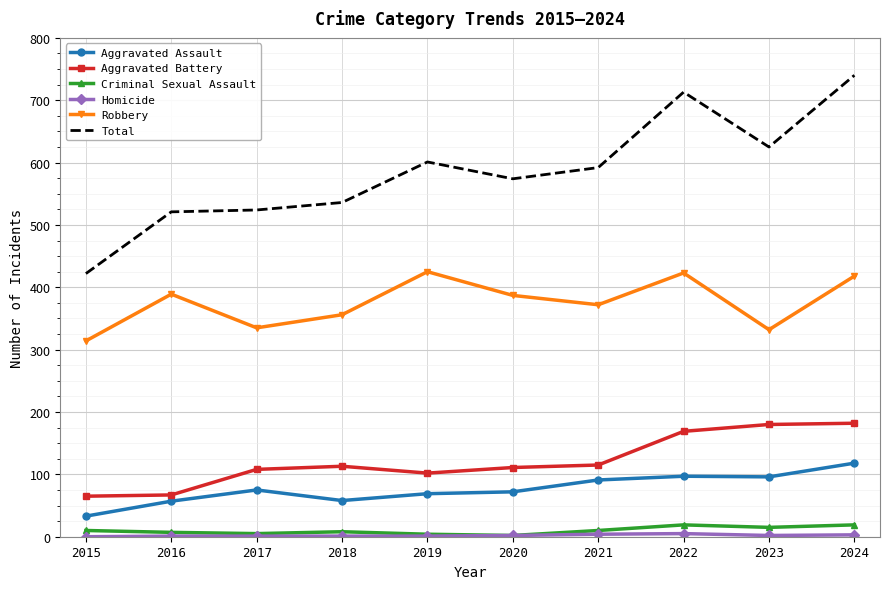

Which label corresponds to the largest value in the chart?

2024